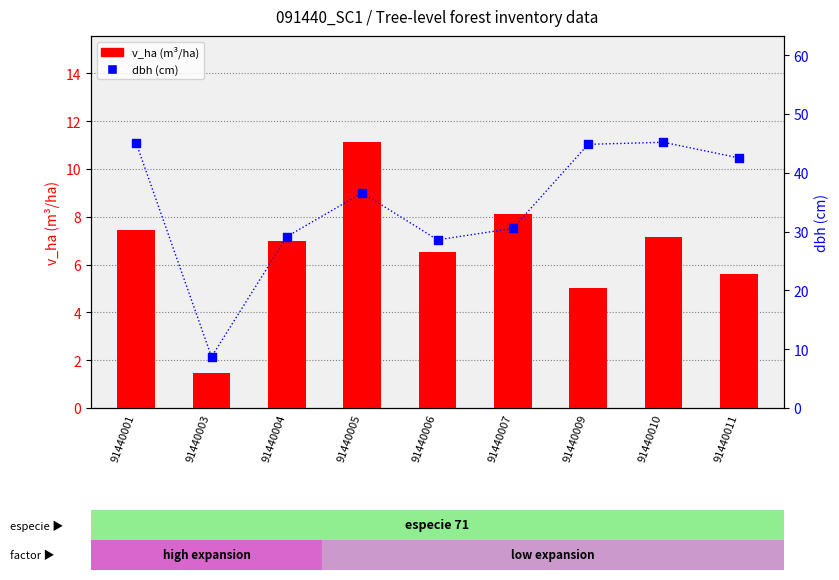

What are all the series names shown in the legend?

v_ha (m³/ha), dbh (cm)